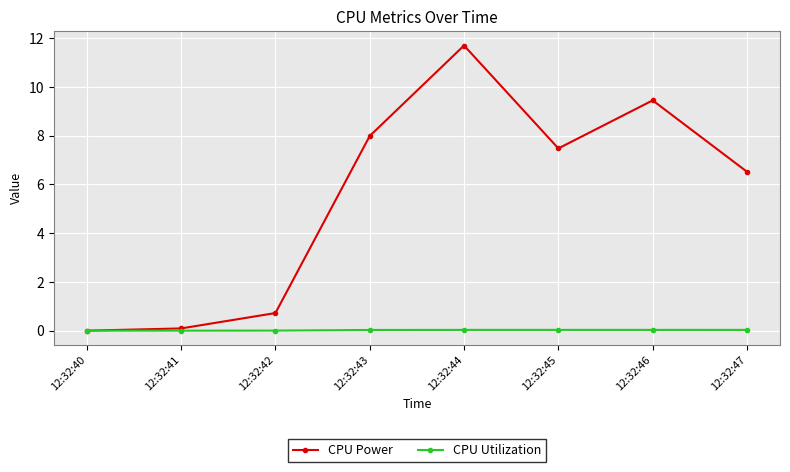

What is the highest value of the CPU Power series?

11.7